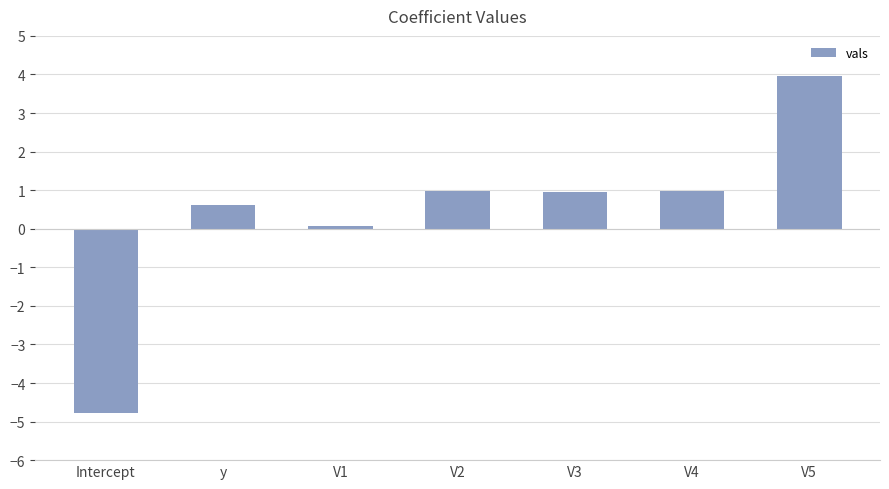

How many positive values are there?

6